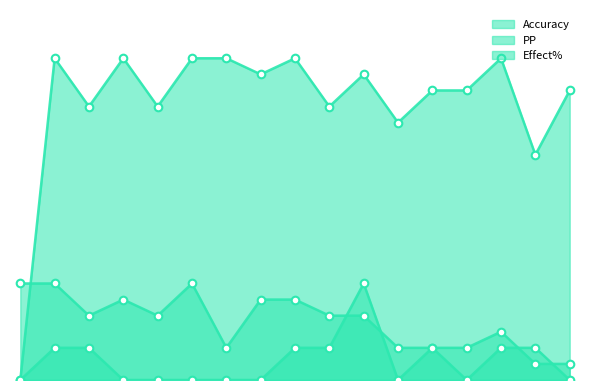

At how many categories does at least one series exceed 23?

17